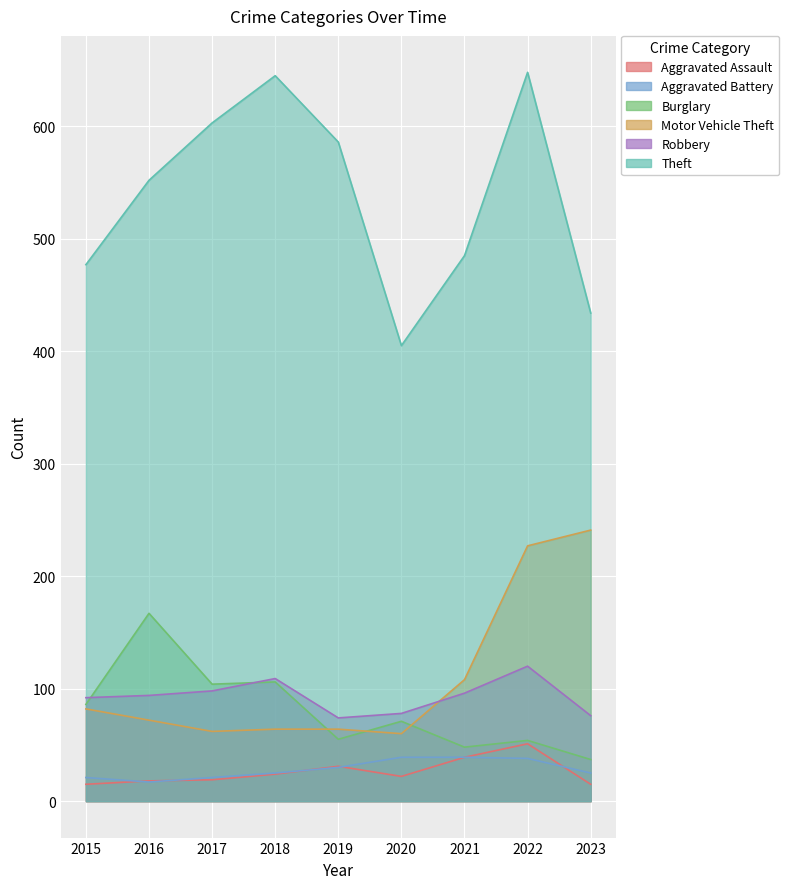

Reading left to right, transcribe all the data shown in this chart.

Aggravated Assault: 2015=15	2016=18	2017=19	2018=24	2019=31	2020=22	2021=39	2022=51	2023=15
Aggravated Battery: 2015=21	2016=17	2017=21	2018=25	2019=30	2020=39	2021=39	2022=38	2023=25
Burglary: 2015=86	2016=167	2017=104	2018=106	2019=55	2020=71	2021=48	2022=54	2023=37
Motor Vehicle Theft: 2015=82	2016=72	2017=62	2018=64	2019=64	2020=60	2021=108	2022=227	2023=241
Robbery: 2015=92	2016=94	2017=98	2018=109	2019=74	2020=78	2021=96	2022=120	2023=76
Theft: 2015=477	2016=552	2017=603	2018=645	2019=586	2020=405	2021=485	2022=648	2023=434